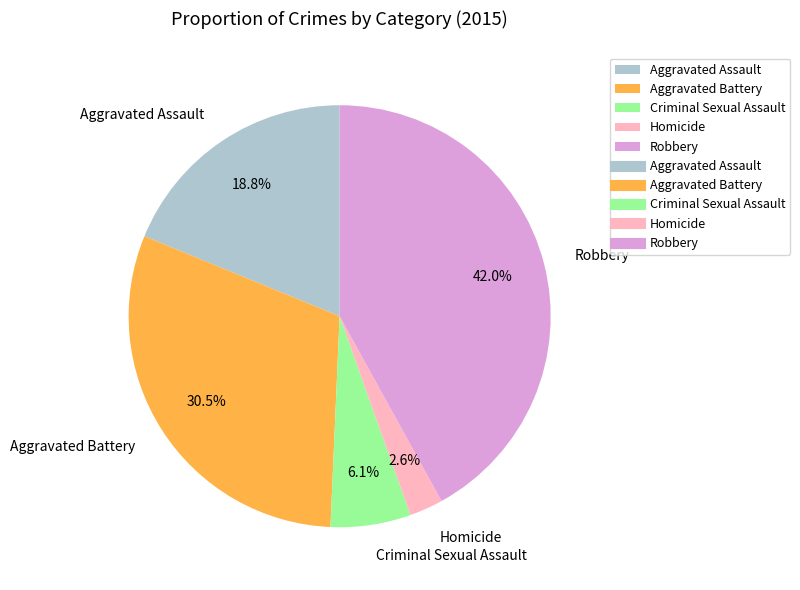

Which category has the smallest portion of the pie?

Homicide